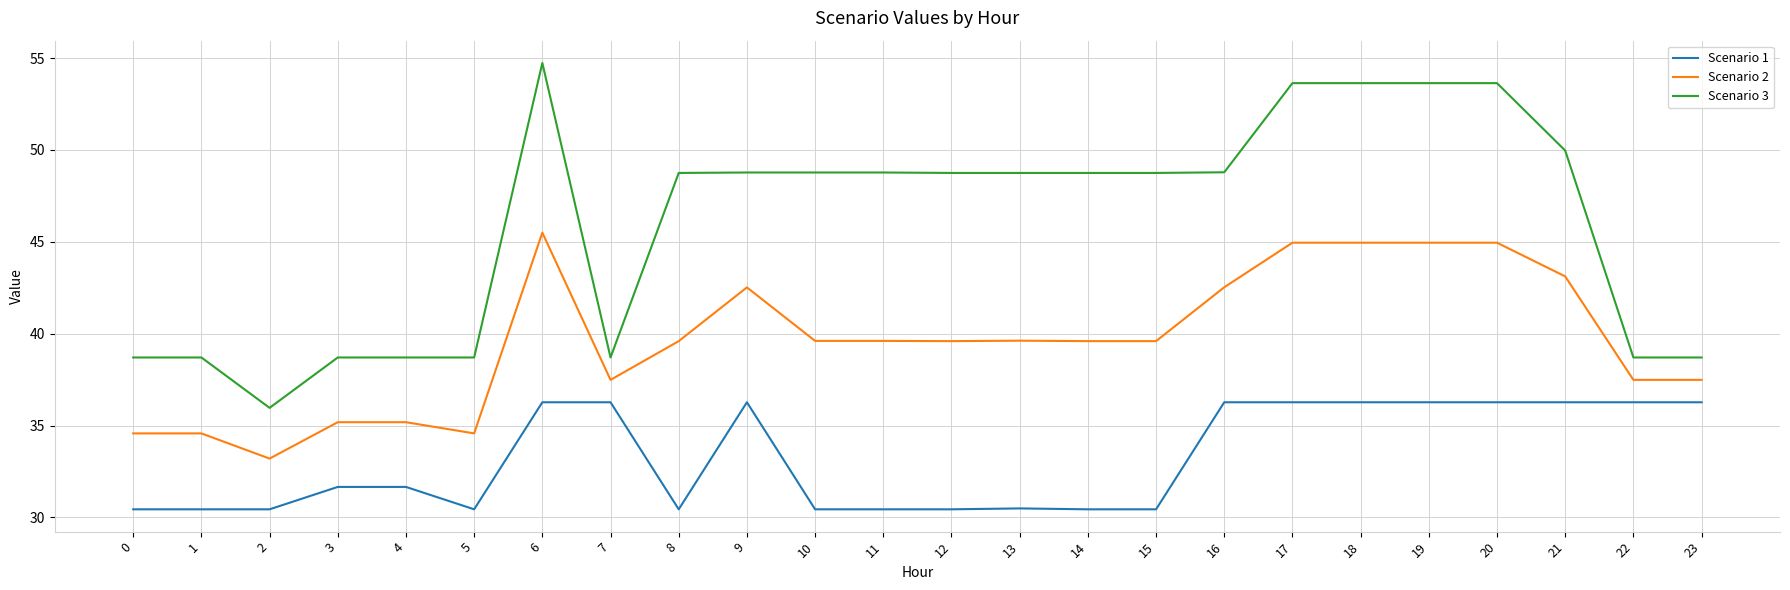

What are all the series names shown in the legend?

Scenario 1, Scenario 2, Scenario 3